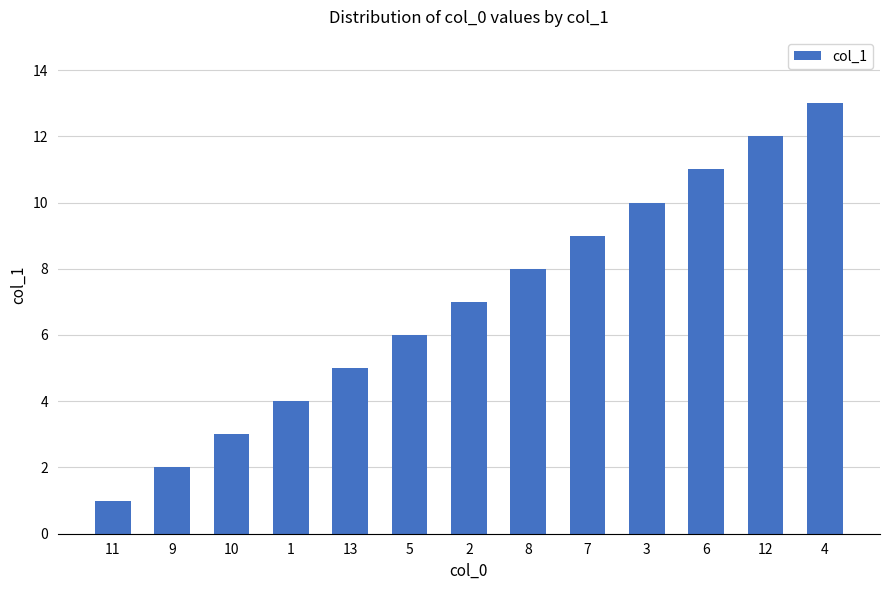

What is the label of the 13th bar from the left?

4